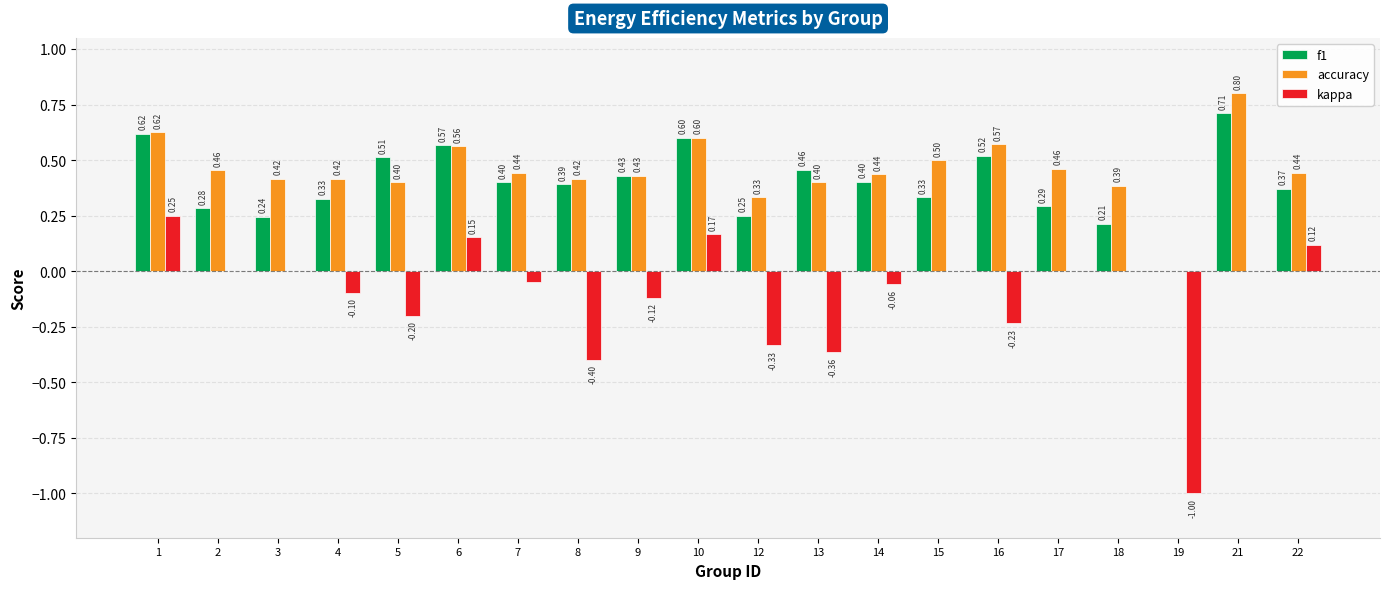

Count the number of categories in the chart.

20